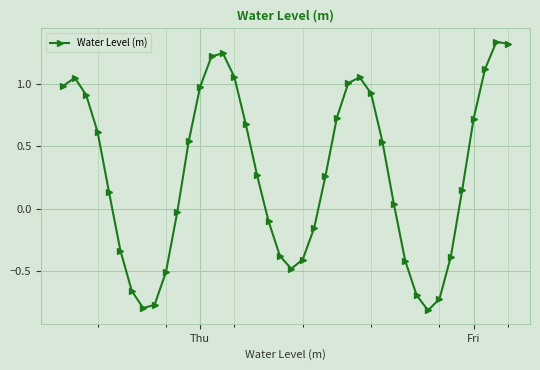

True or false: the data has more than 0 interior local peaks.

True